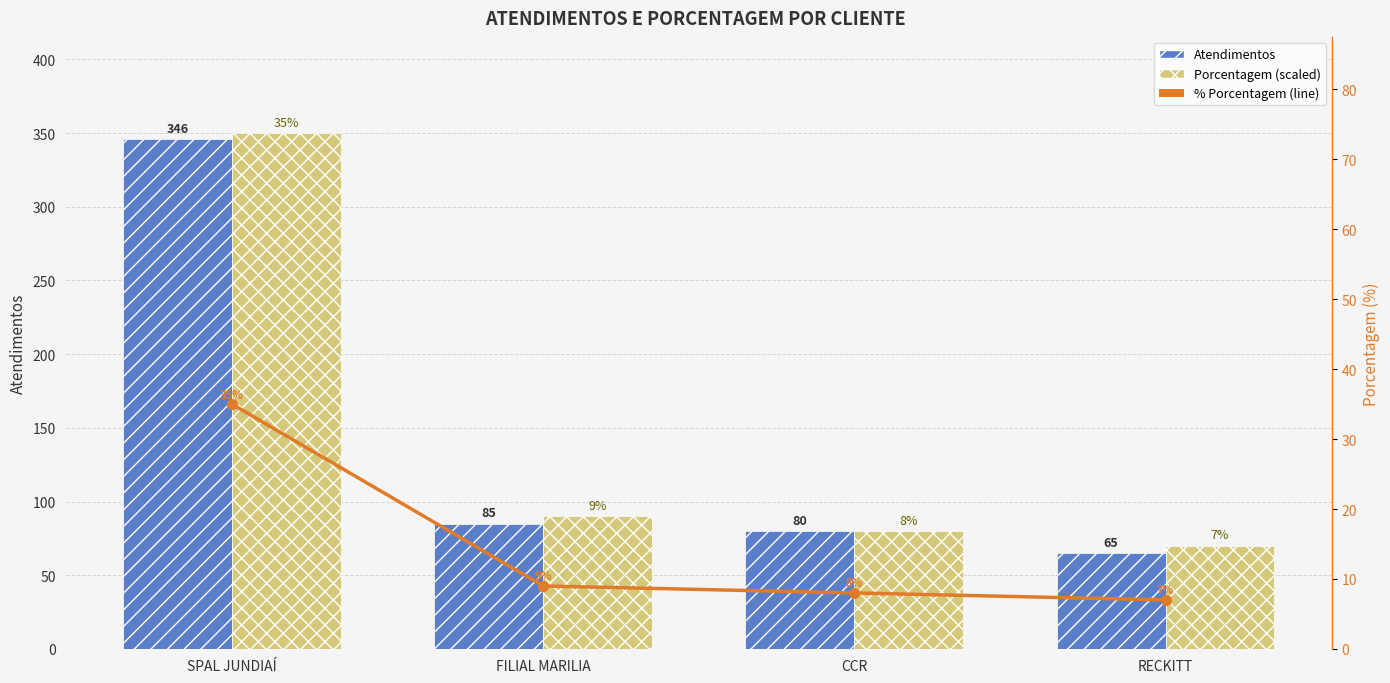

What is the sum of all porcentagem values?

590